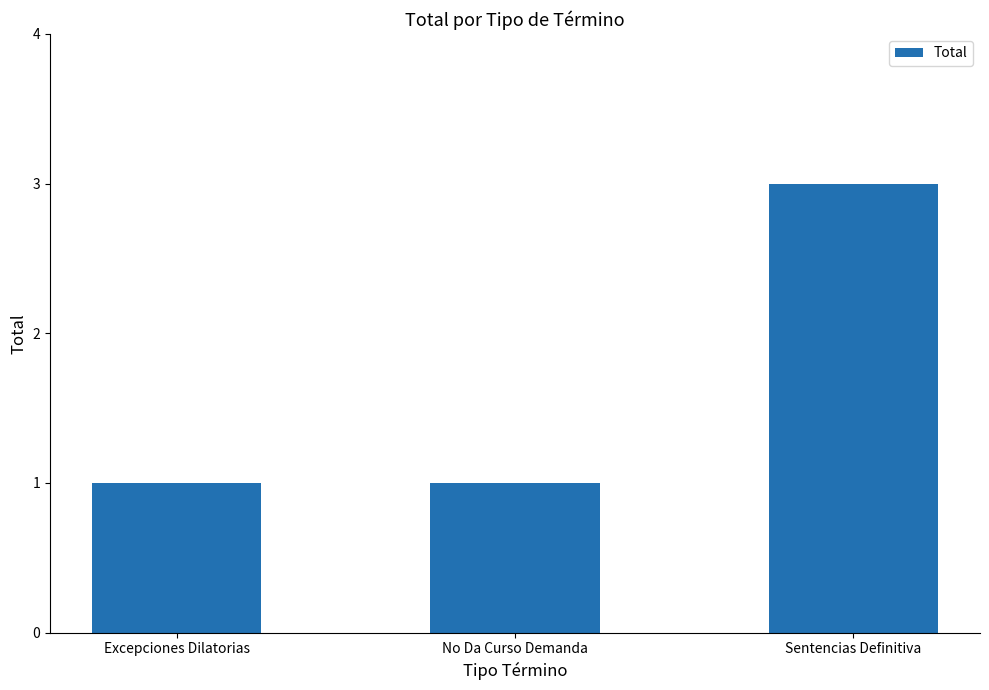

Does the chart contain any negative values?

No